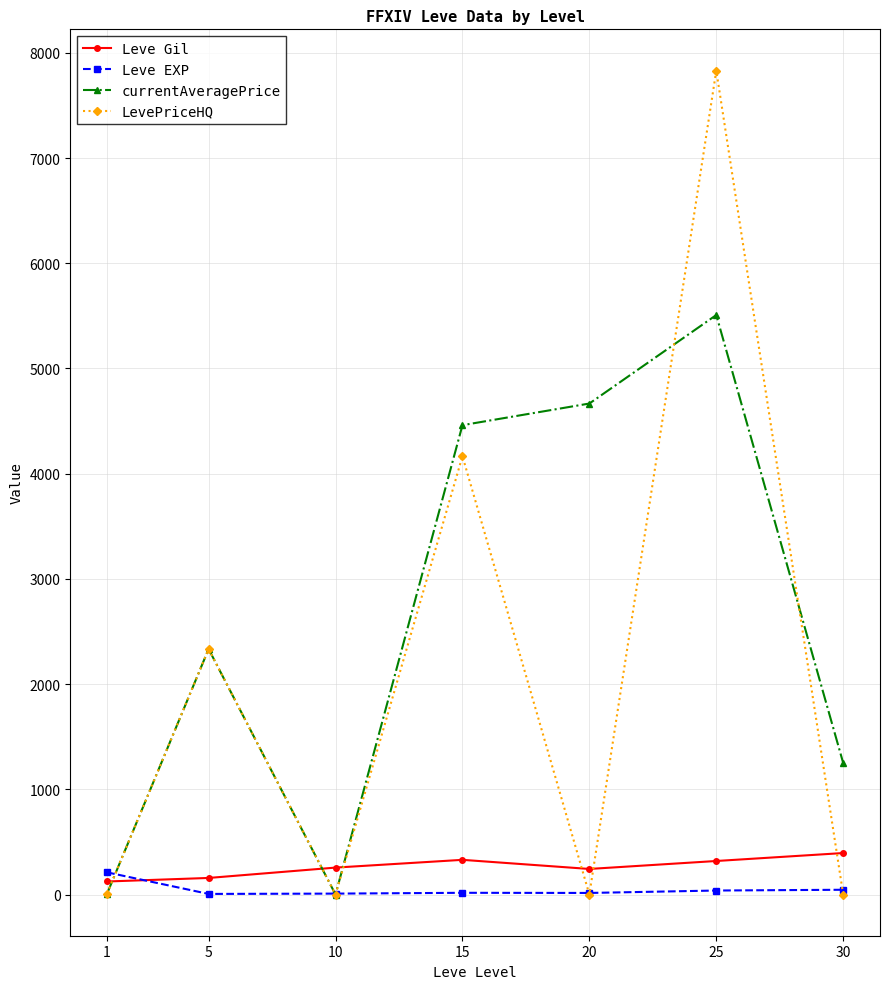

Which series has the largest range (max minus min)?

LevePriceHQ